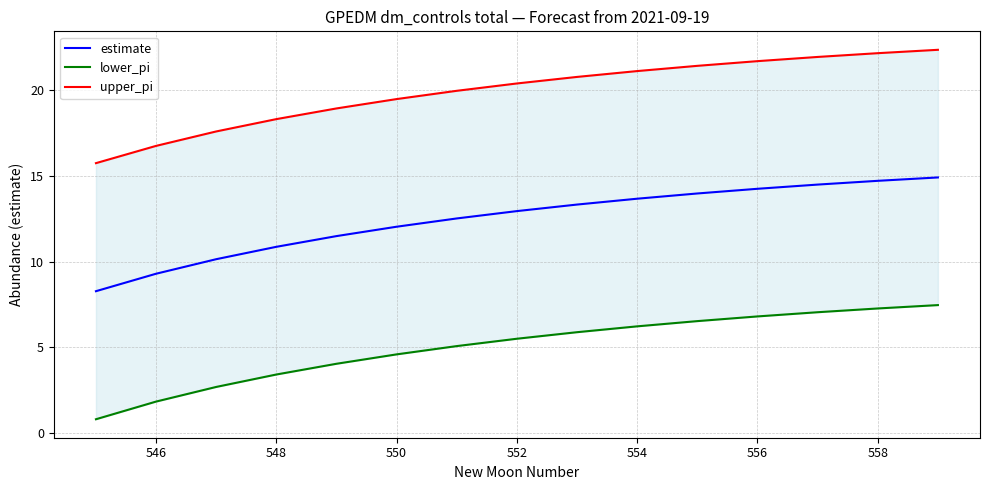

What is the greatest value displayed?

22.4